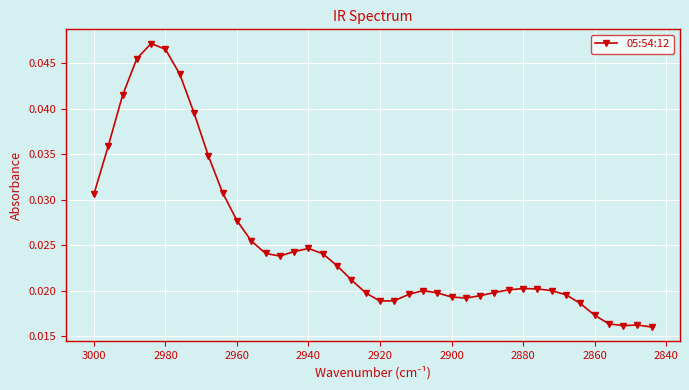

The value at 34 is 0.0. True or false?

False